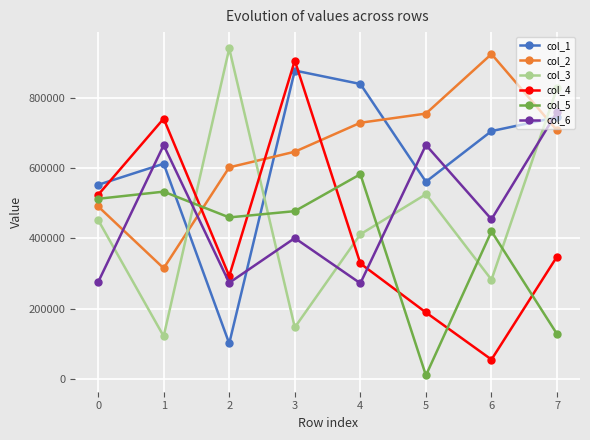

At which label does col_4 reach its peak?

3